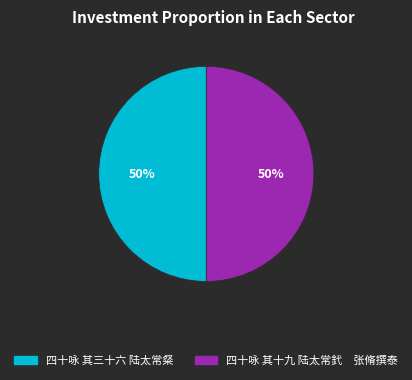

The 四十咏 其三十六 陆太常粲 slice represents 43% of the pie. True or false?

False